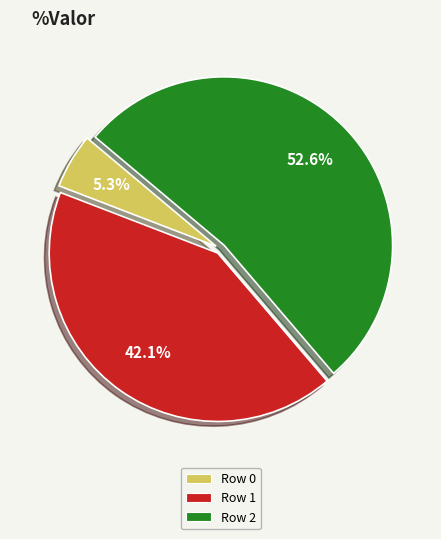

To the nearest percent, what percentage of the pie is Row 2?

53%